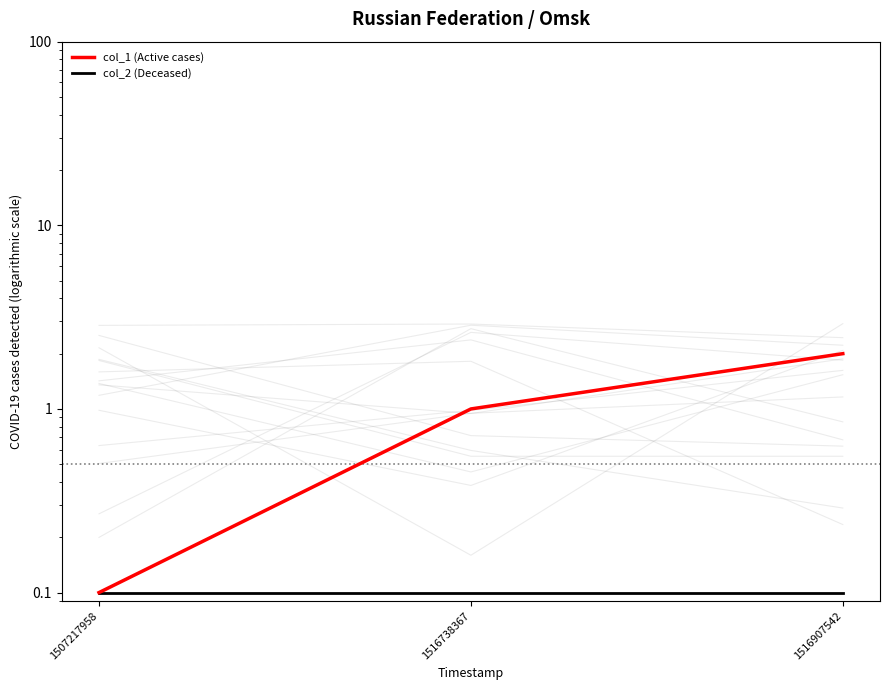

True or false: col_2 (Deceased) has a value of 0.1 at 1507217958.

False